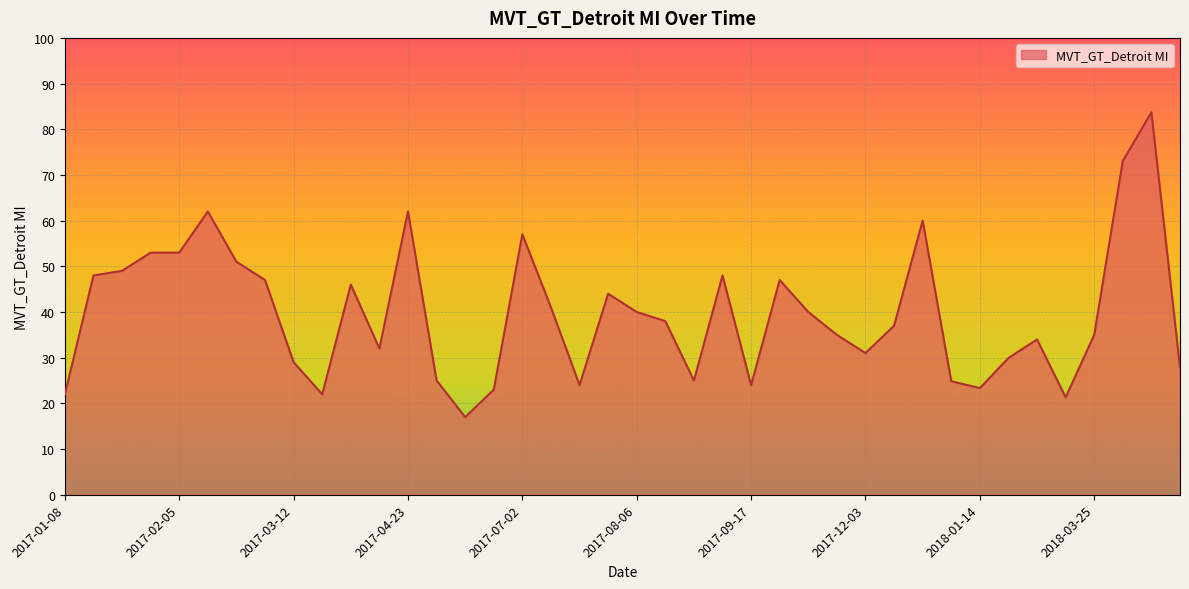

What is the difference between the maximum and minimum values?

66.7